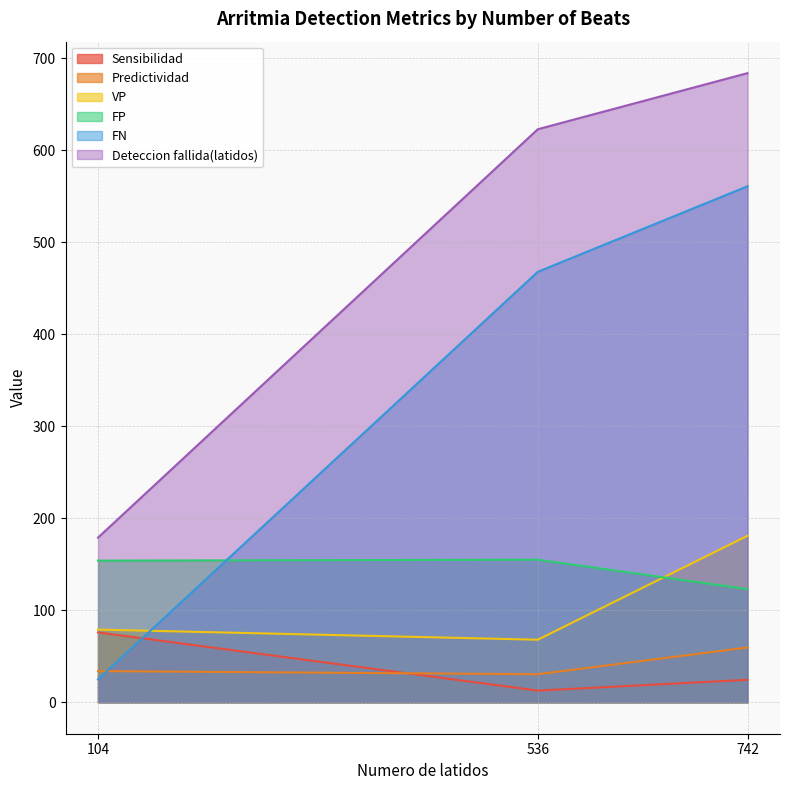

What is the total value across all series at 104?

546.9